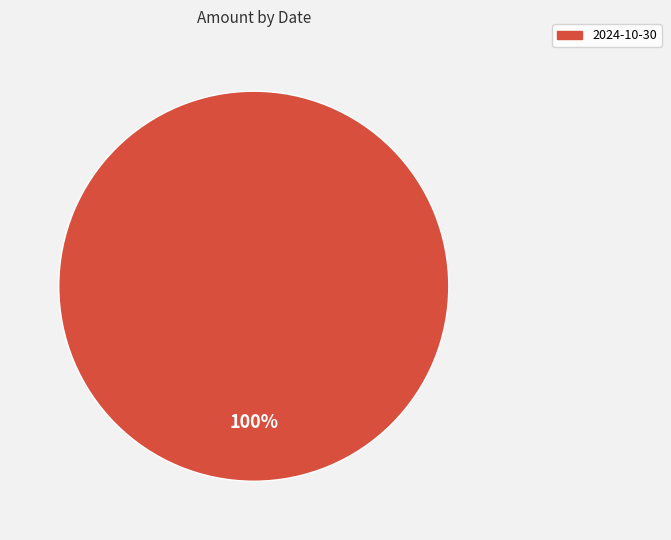

Does any single category account for the majority?

Yes